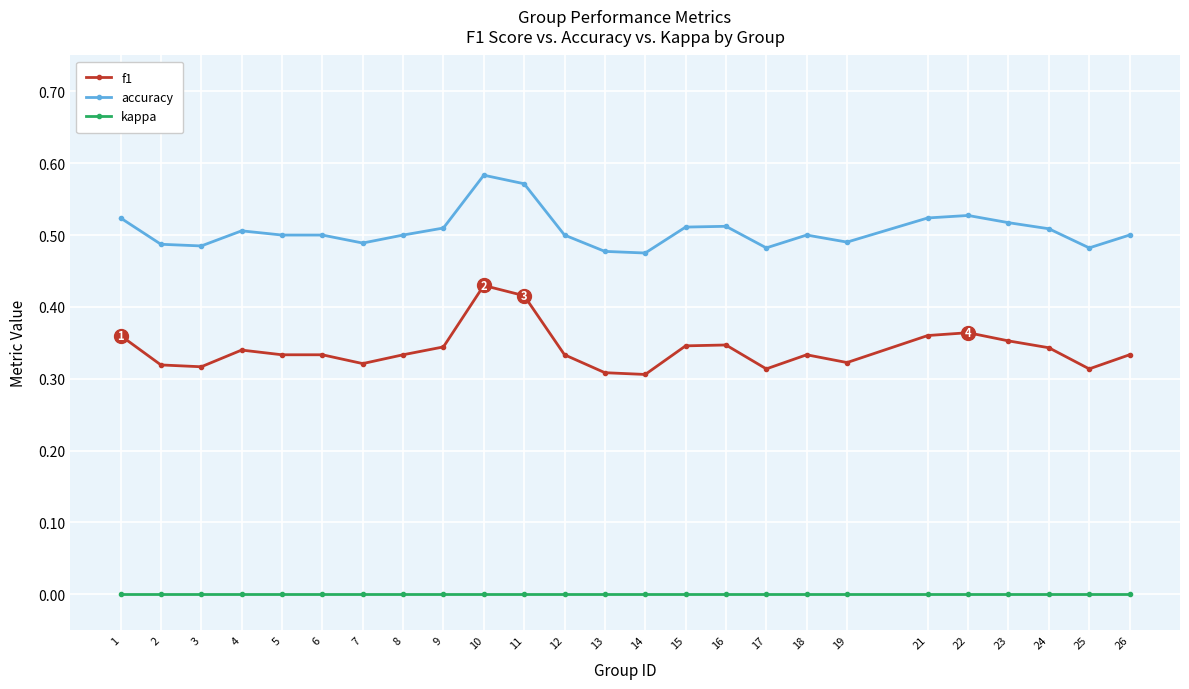

True or false: accuracy has more than 1 points higher than both neighbors.

True